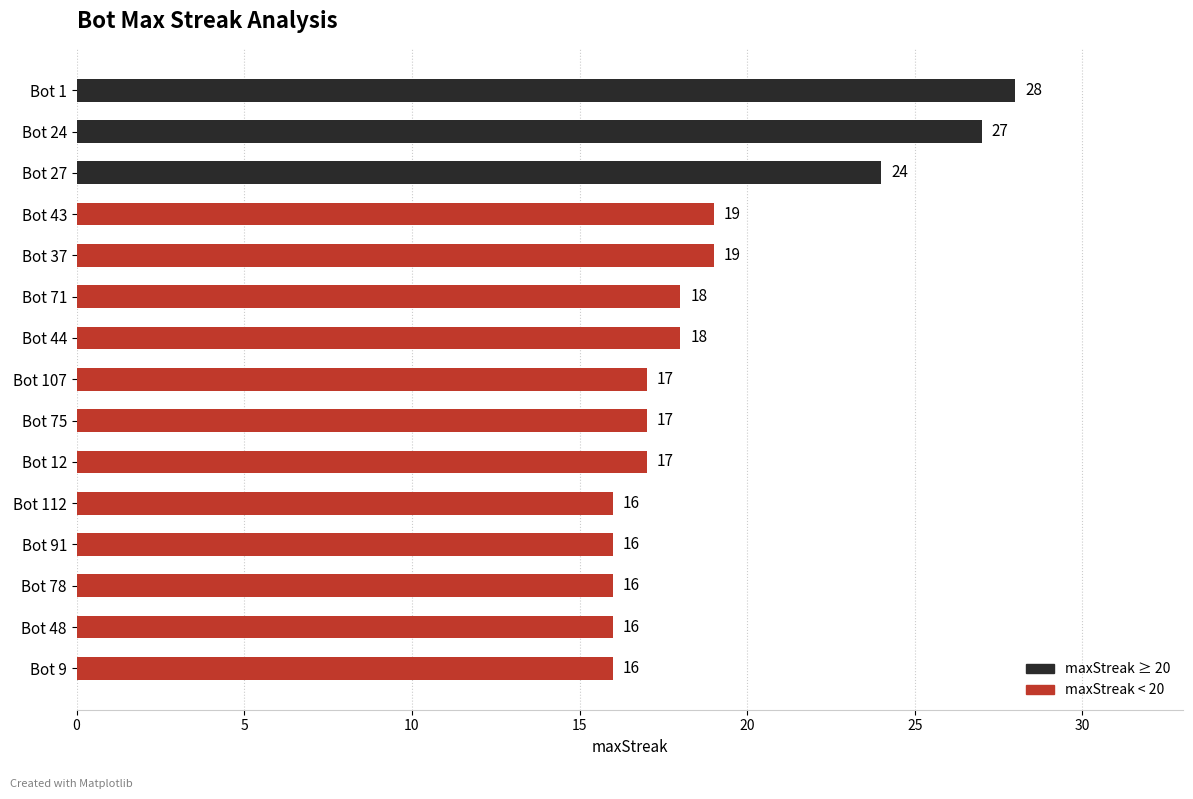

What position from the top is Bot 1?

1